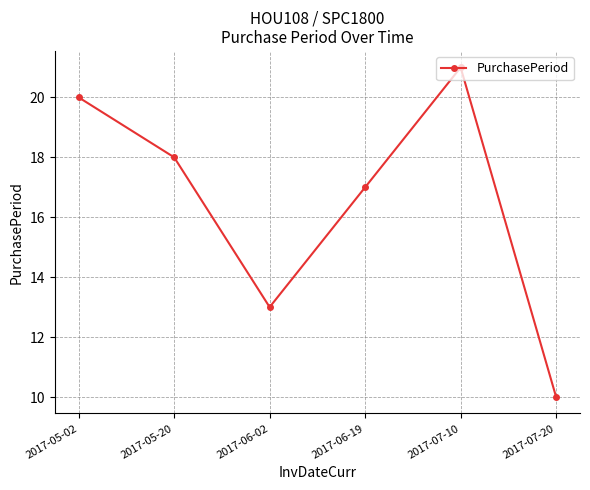

What is the value of the 4th point from the left?

17